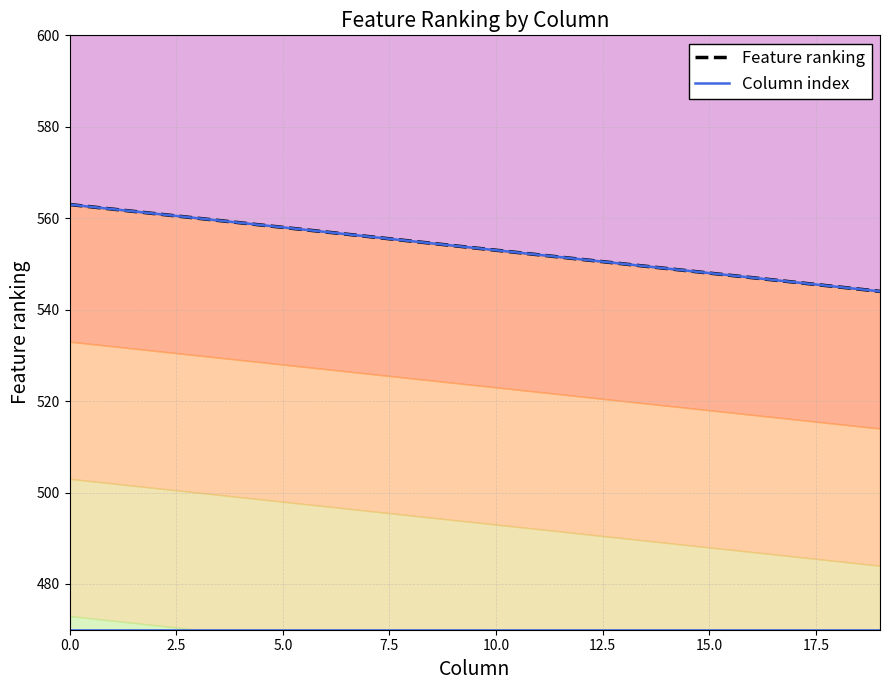

What position from the right is 18?

2